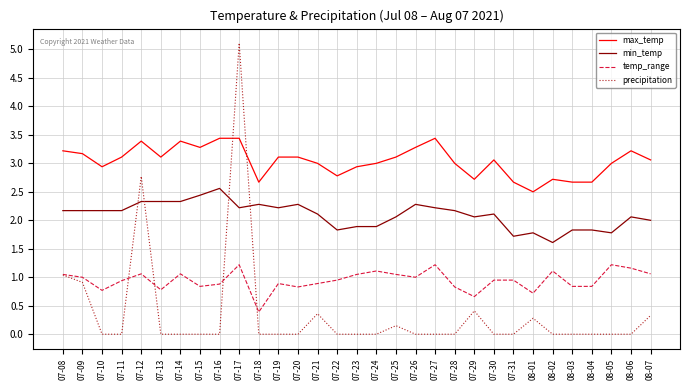

True or false: min_temp and precipitation intersect in this chart.

True